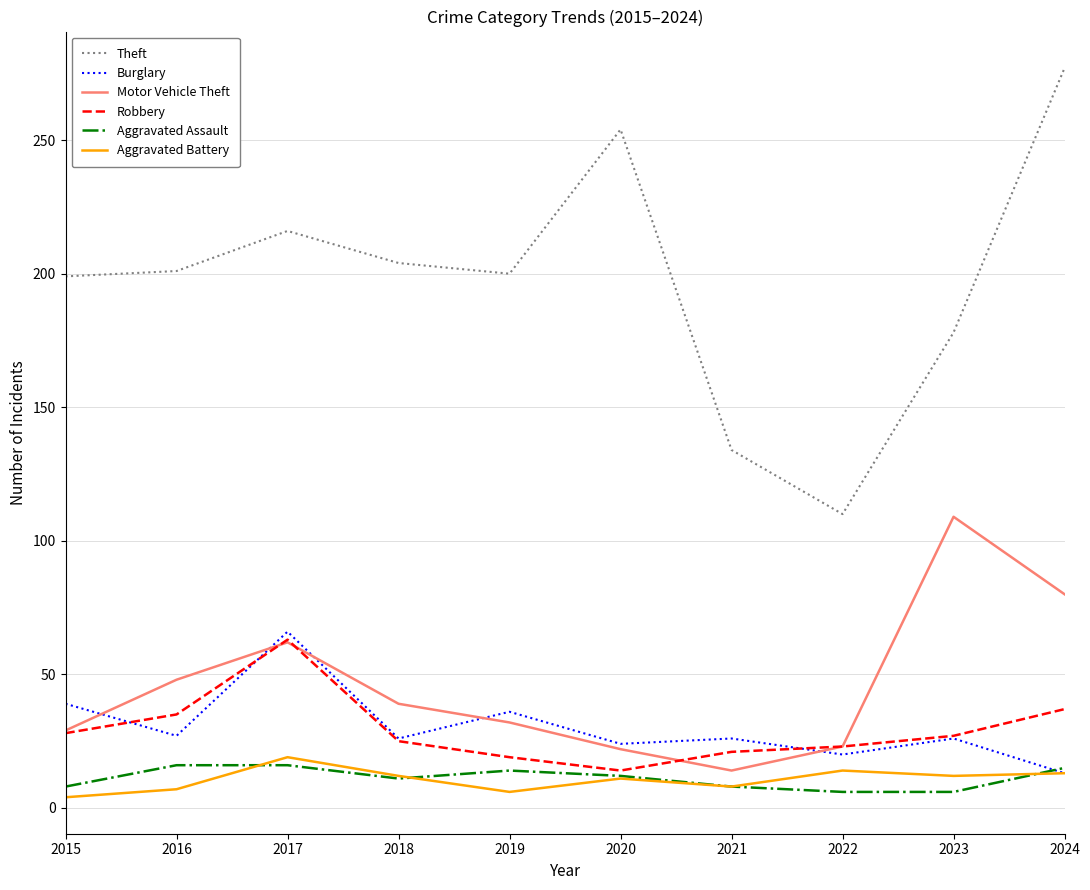

Rank the series by their maximum value, from lowest to highest.

Aggravated Assault, Aggravated Battery, Robbery, Burglary, Motor Vehicle Theft, Theft